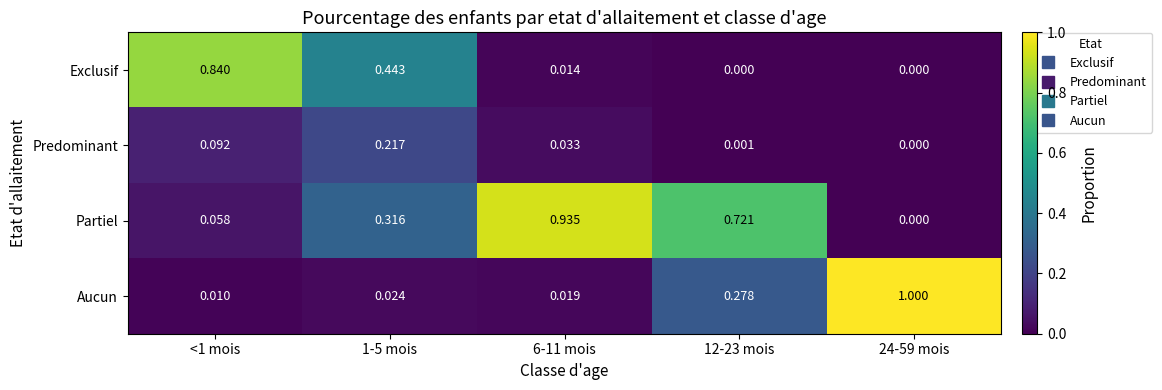

Which series has the largest total across all categories?

Partiel